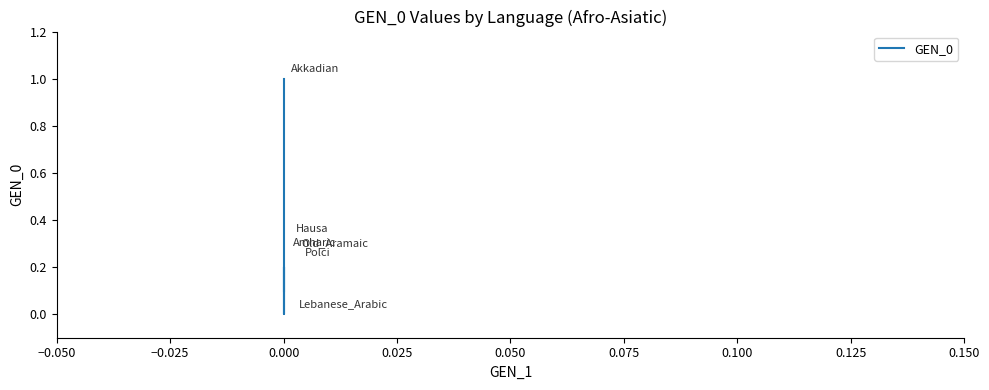

What is the average value?

0.3